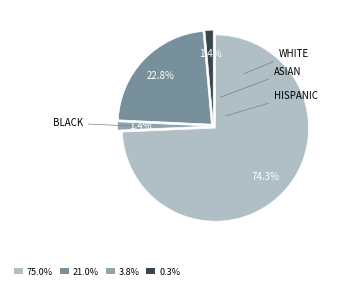

How many segments does this pie chart have?

4